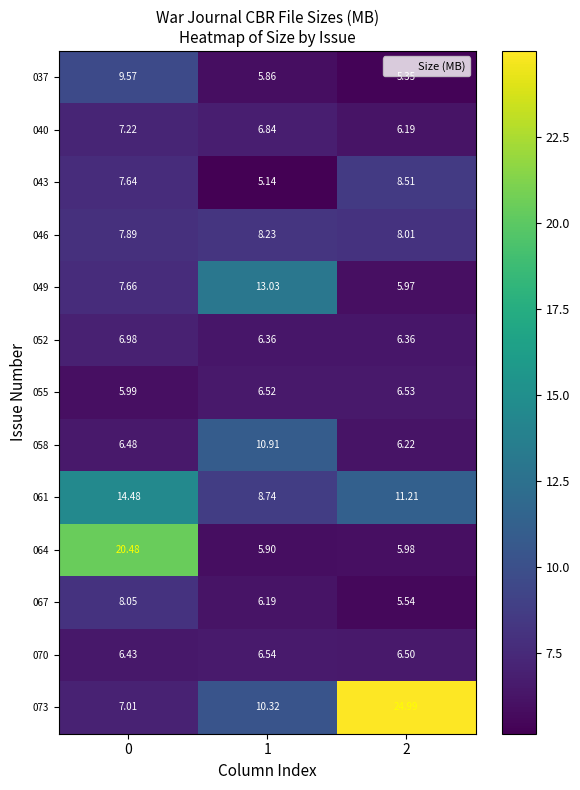

Rank the series at 0 from highest to lowest value.

064, 061, 037, 067, 046, 049, 043, 040, 073, 052, 058, 070, 055